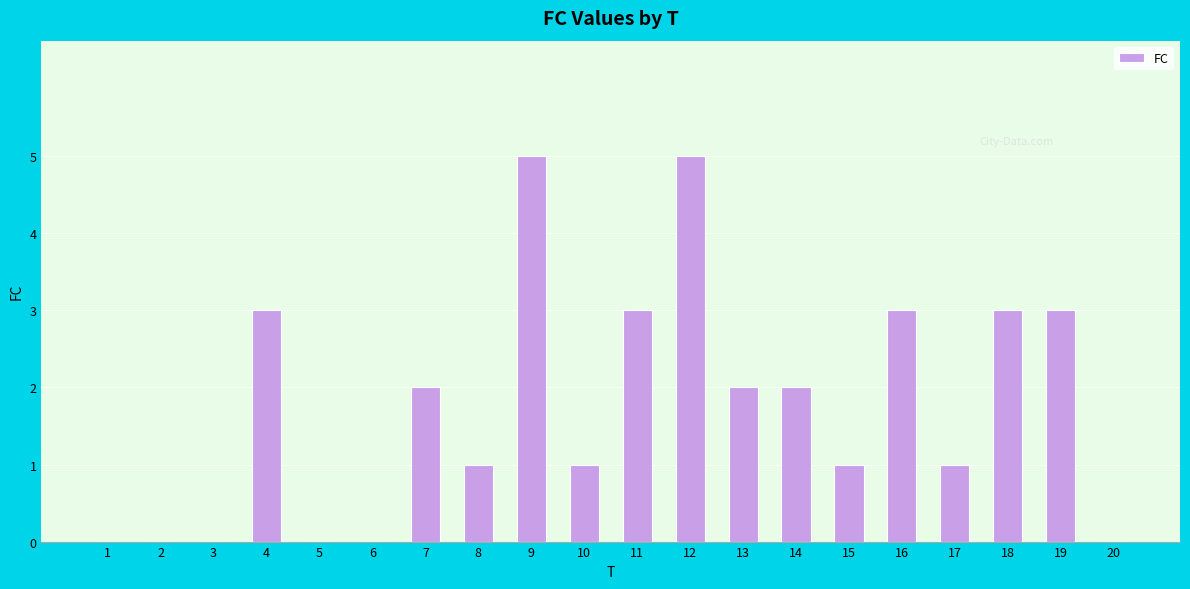

What is the ratio of the value at 12 to the value at 15?

5.0